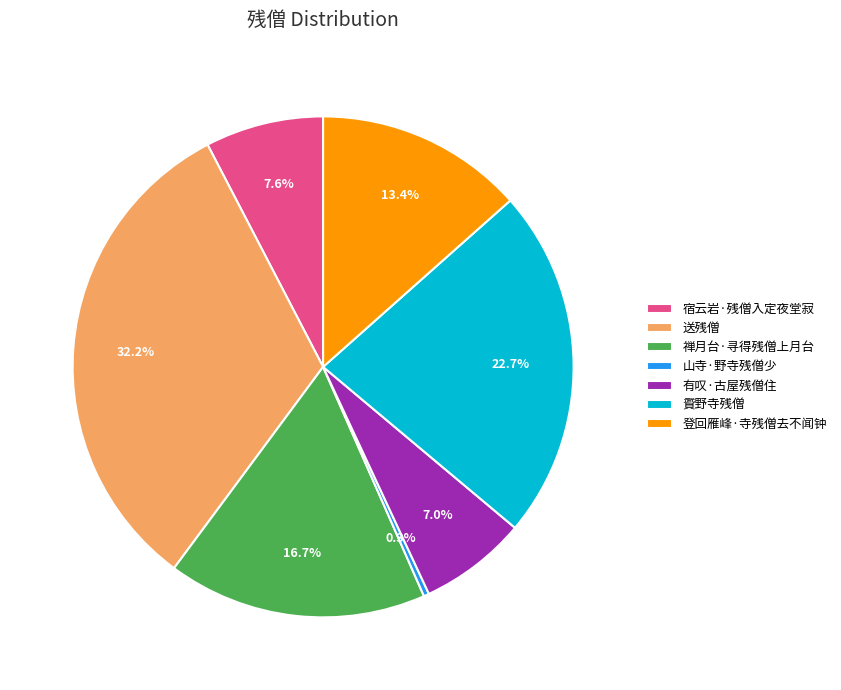

Is 山寺·野寺残僧少 the majority of the pie?

No